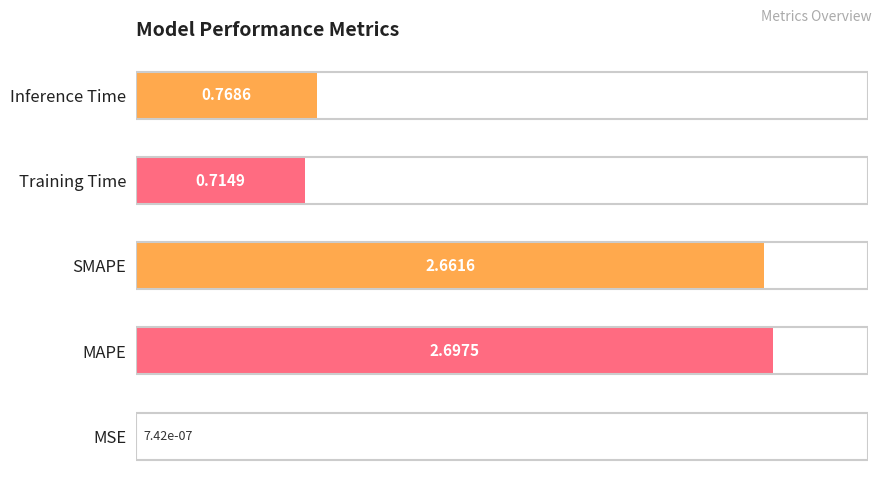

At which label is the value closest to 1?

Inference Time